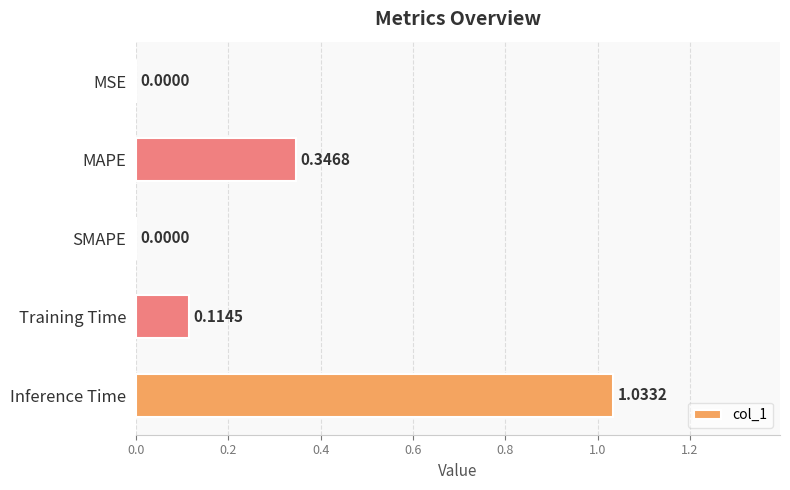

Between Training Time and MAPE, which is larger?

MAPE